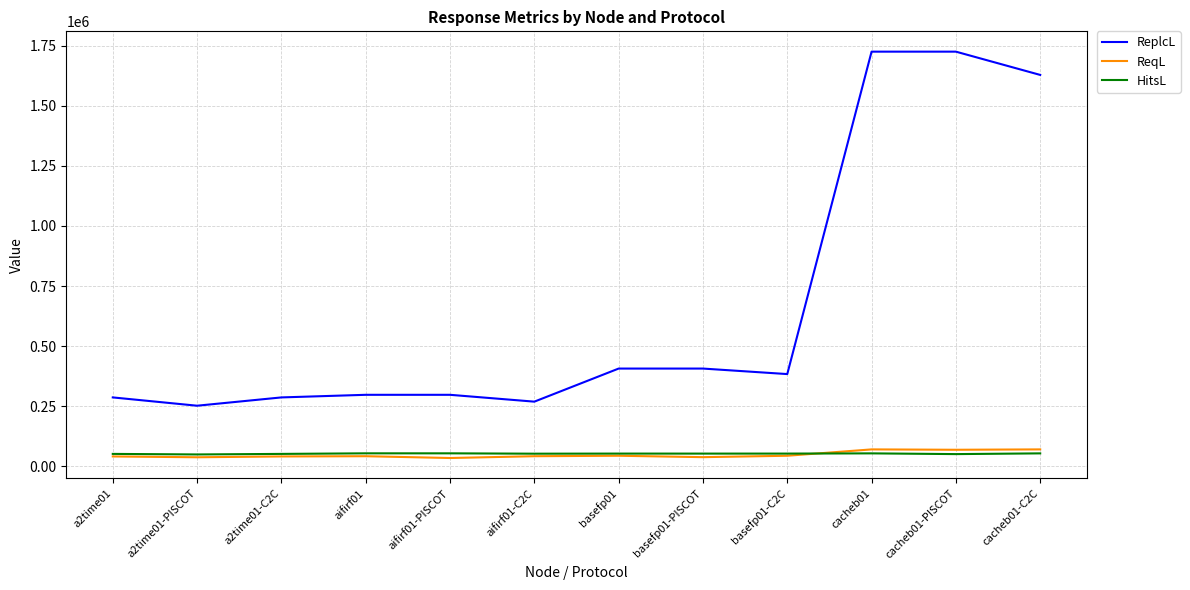

Which series has the largest total across all categories?

ReplcL